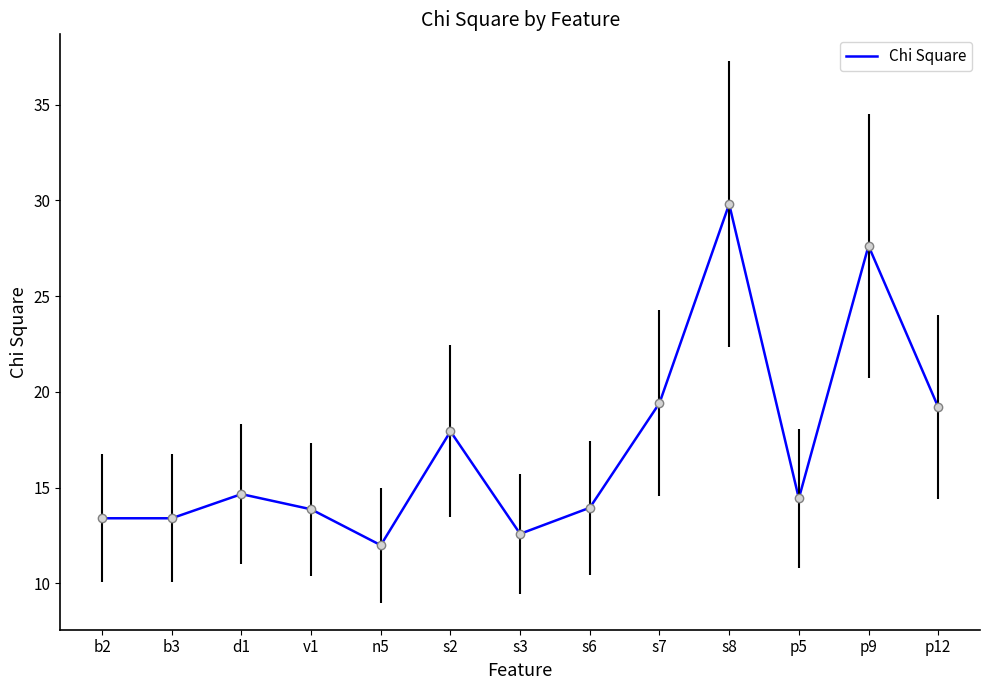

What is the sum of all values?

222.3